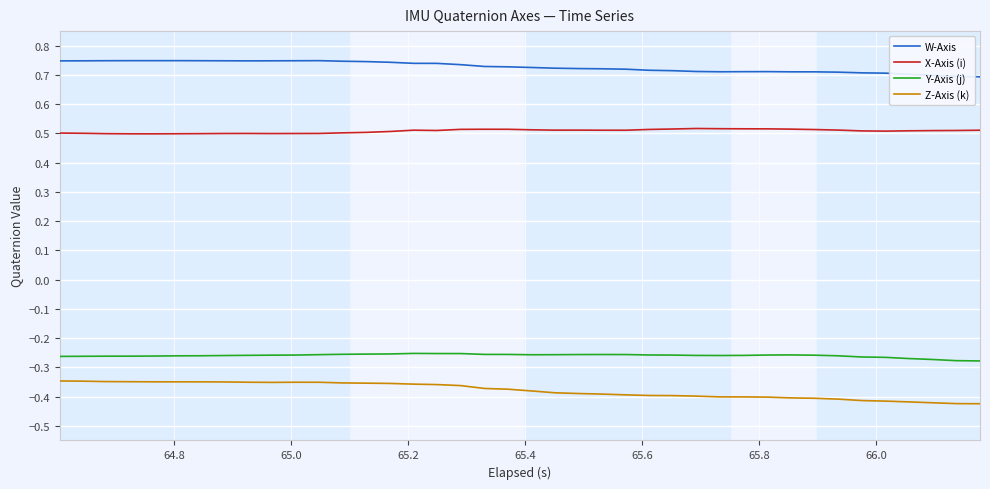

True or false: Z-Axis (k) and X-Axis (i) intersect in this chart.

False